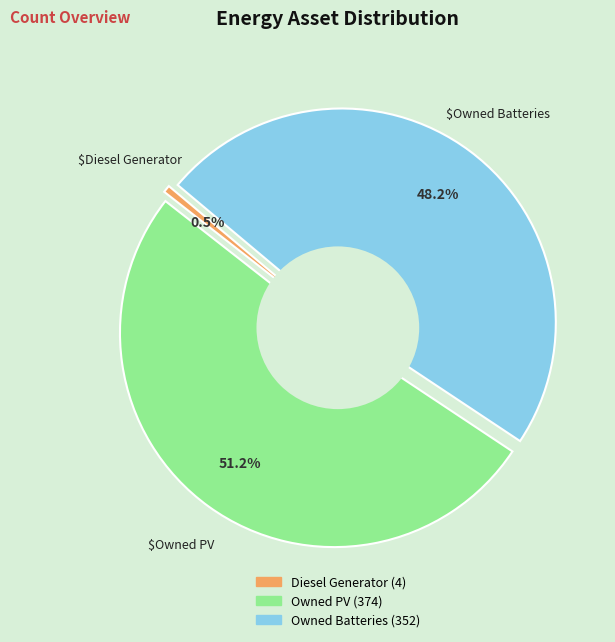

What percentage is the Owned Batteries slice, to the nearest percent?

48%